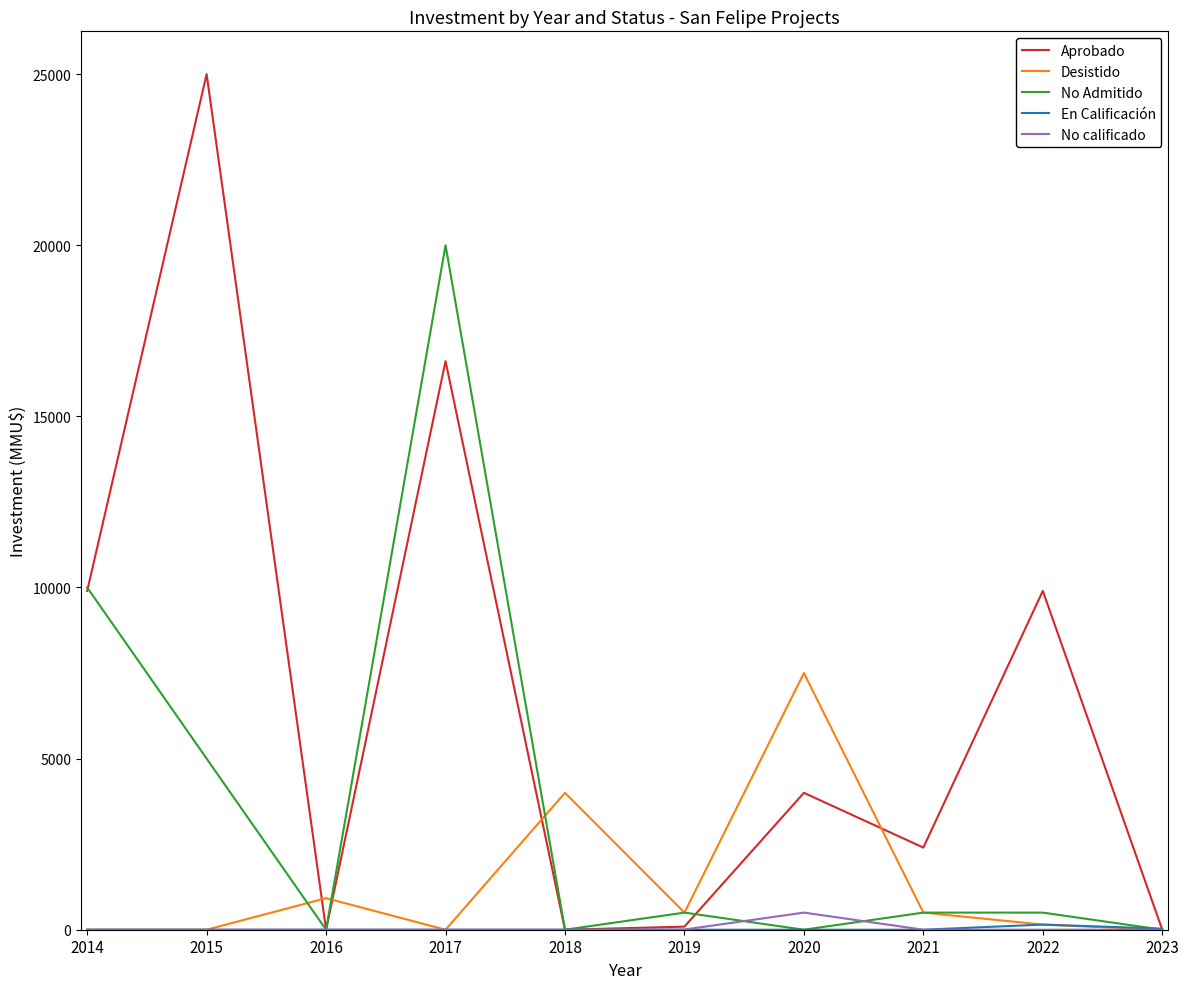

True or false: No Admitido has a value of 10000 at 2014.

True